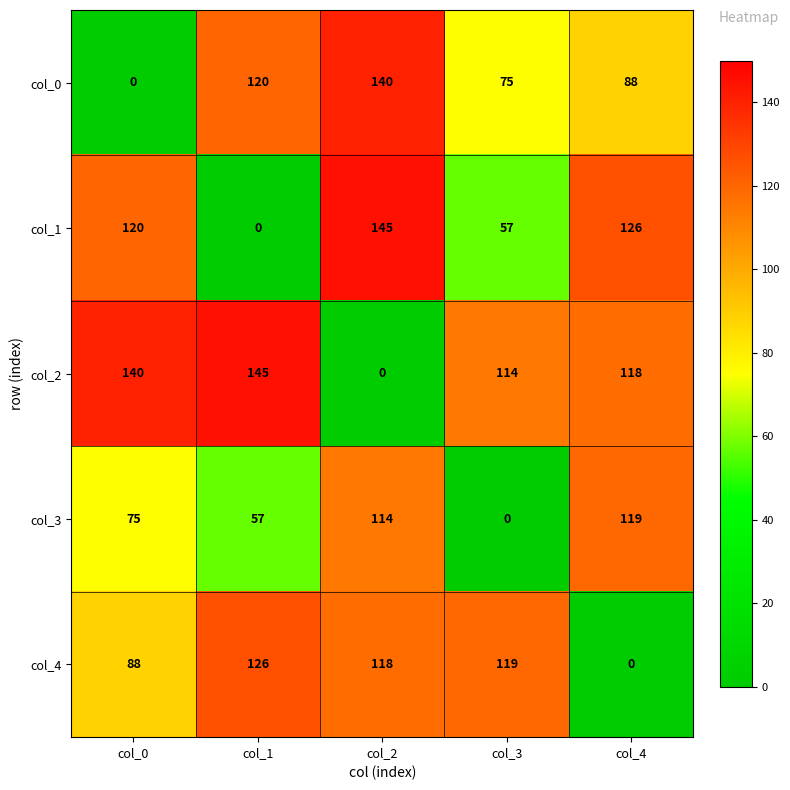

Reading left to right, transcribe all the data shown in this chart.

col_0: 0	120	140	75	88
col_1: 120	0	145	57	126
col_2: 140	145	0	114	118
col_3: 75	57	114	0	119
col_4: 88	126	118	119	0